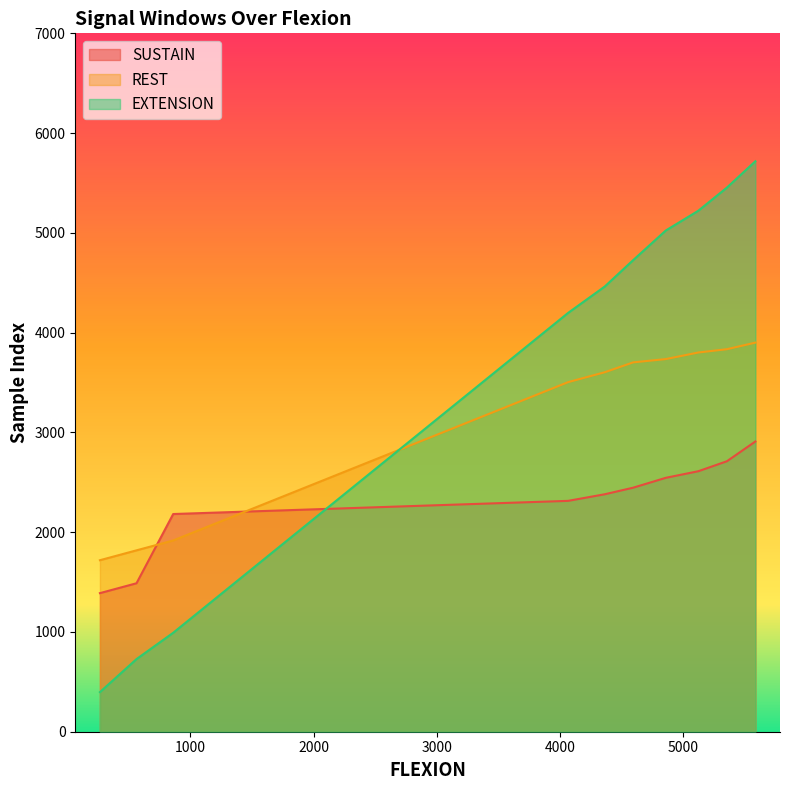

Does the chart have visible grid lines?

No